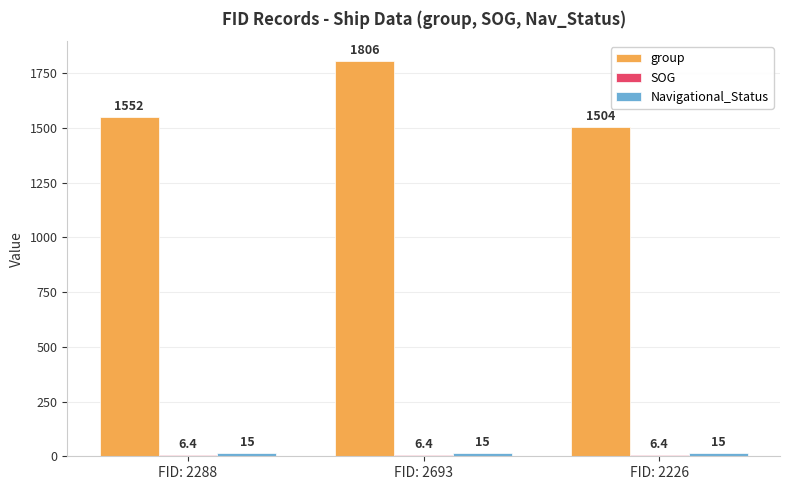

Are the bars horizontal?

No